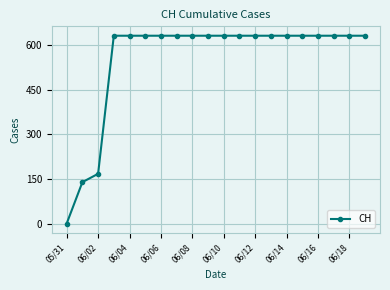

What is the average value?

552